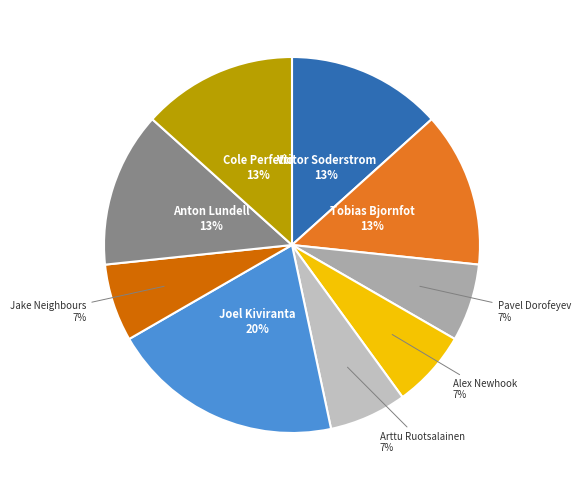

To the nearest percent, what is the difference between the largest and smallest slice percentages?

13%